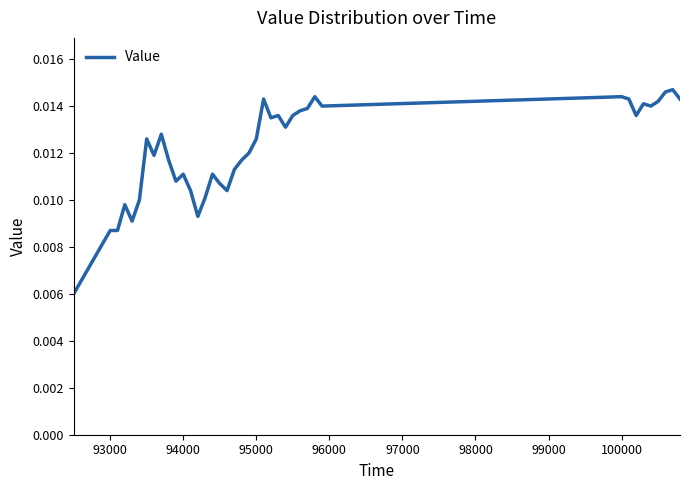

How many lines are shown in the chart?

1